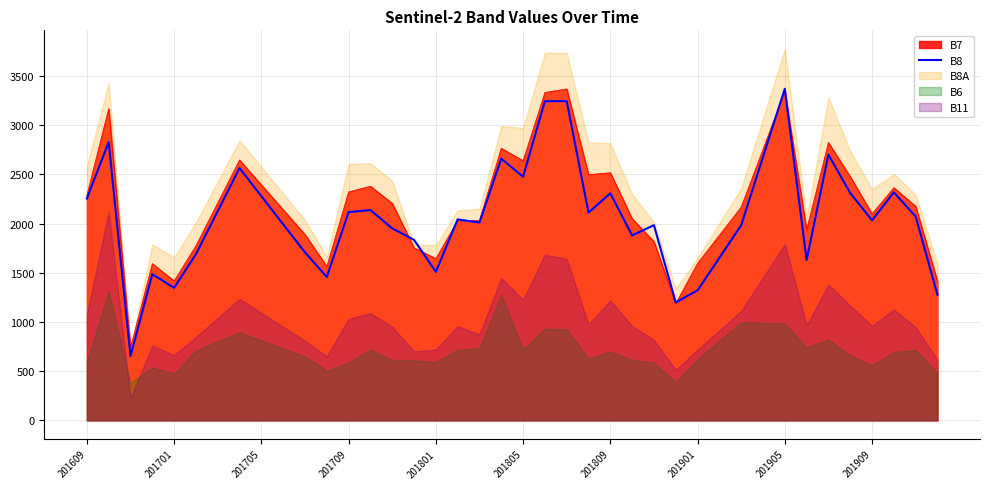

What is the highest value of the B7 series?

3369